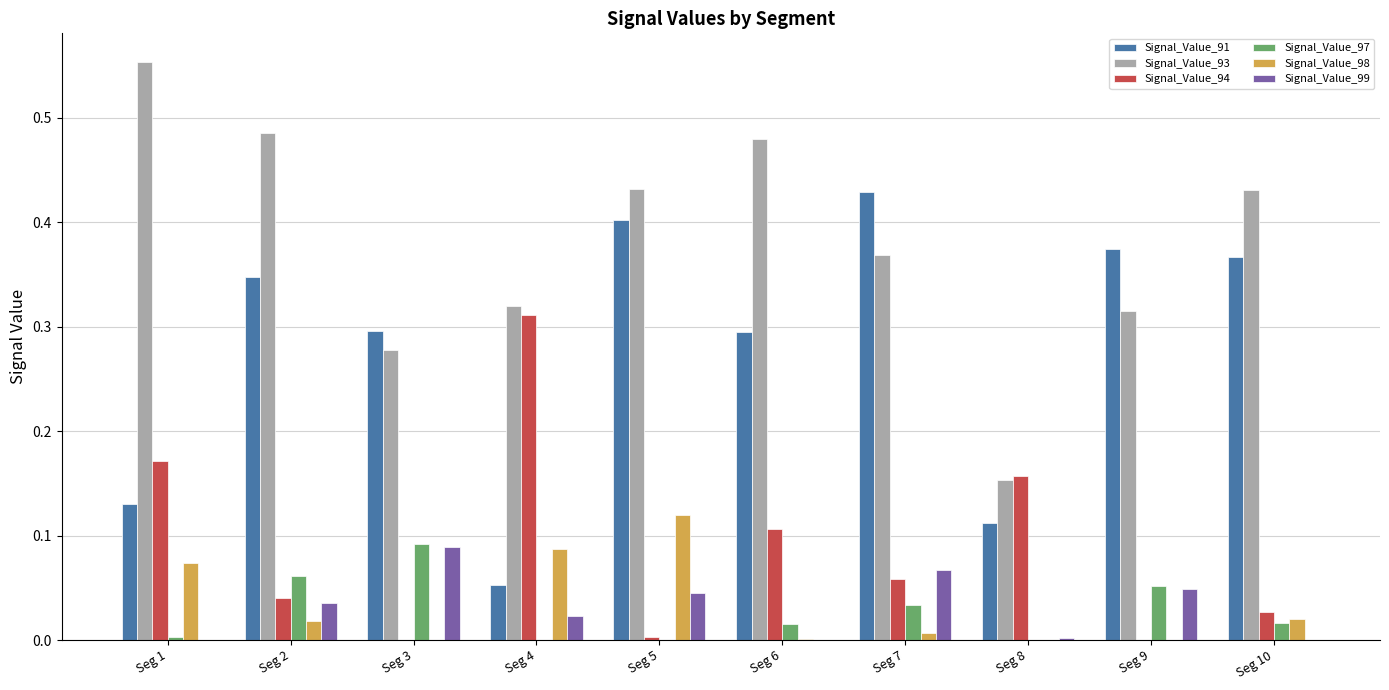

Is the value of Signal_Value_94 at Seg 10 greater than the value of Signal_Value_93 at Seg 10?

No